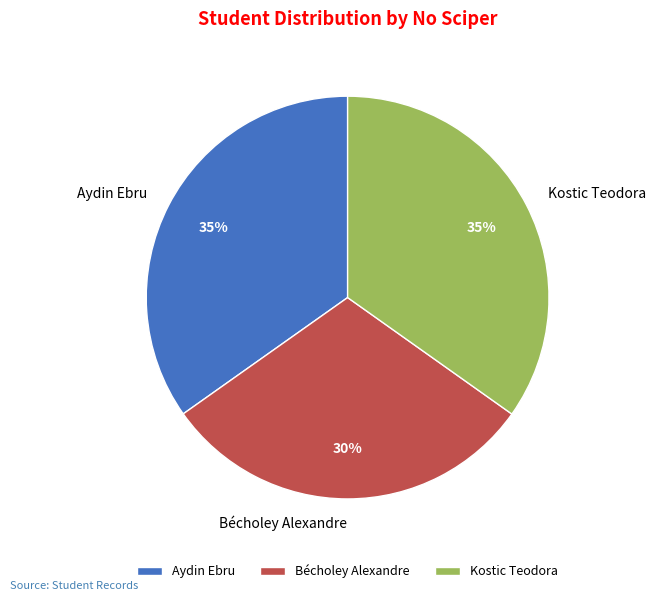

To the nearest percent, what percentage of the pie is Aydin Ebru?

35%